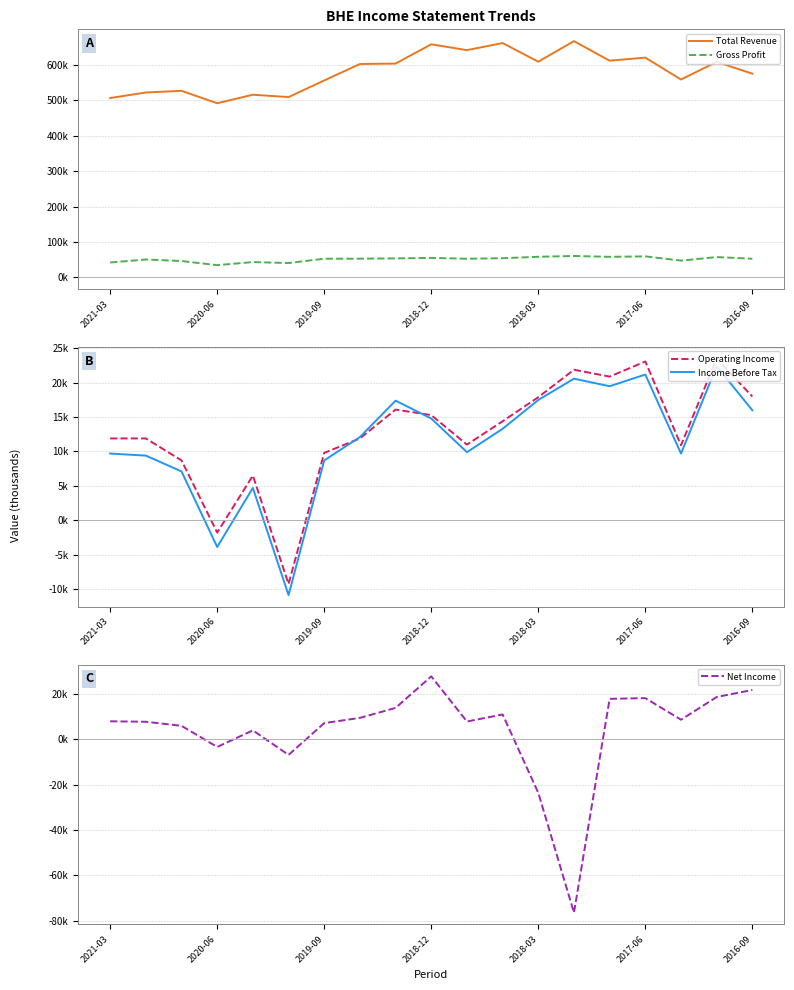

Which series has the largest total across all categories?

Total Revenue